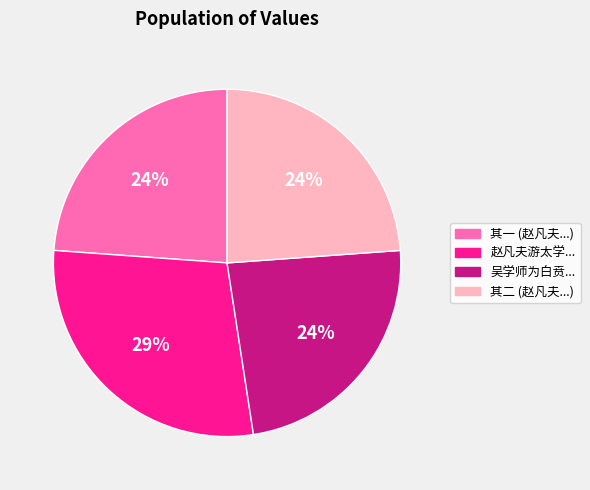

The 赵凡夫游太学... slice represents 22% of the pie. True or false?

False